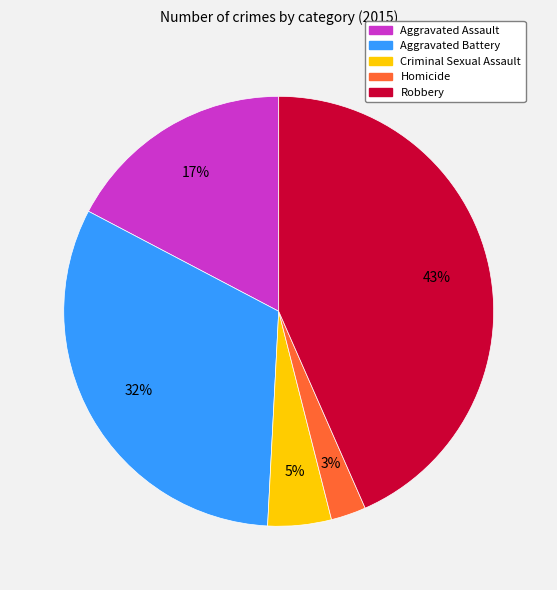

To the nearest percent, what percentage of the pie is Criminal Sexual Assault?

5%